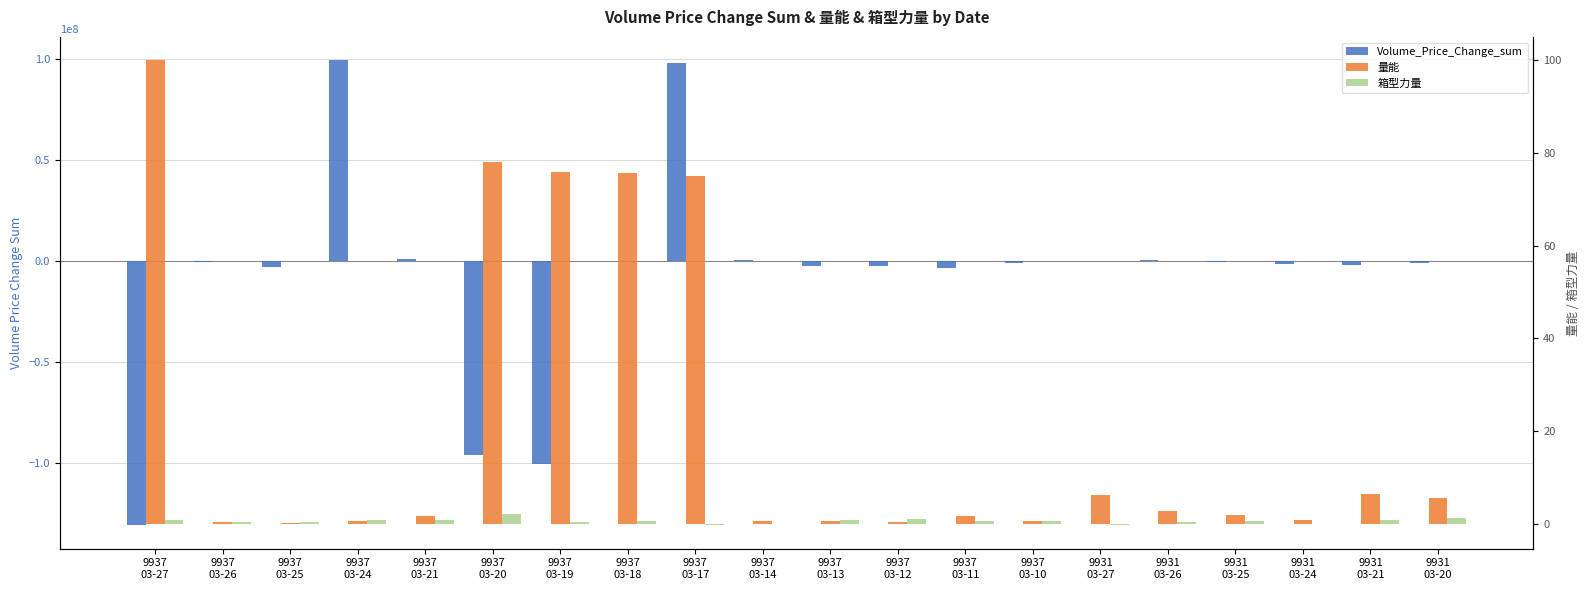

How many negative values does the 箱型力量 series have?

2